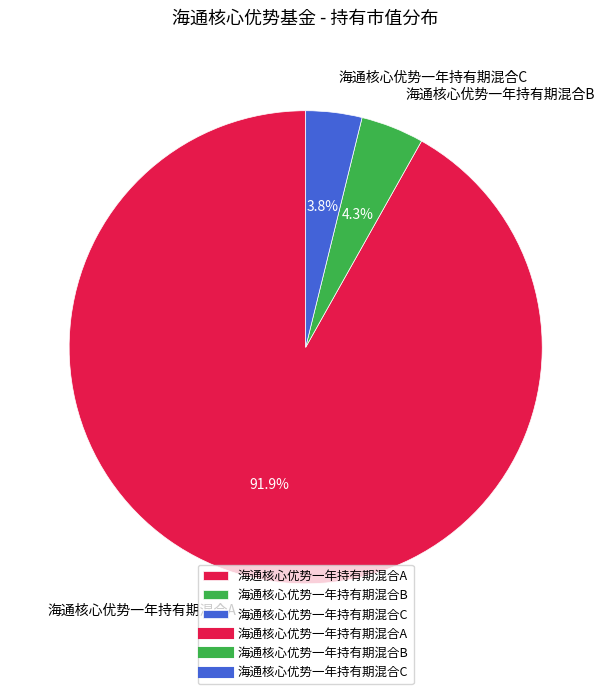

Which has a higher value, 海通核心优势一年持有期混合A or 海通核心优势一年持有期混合C?

海通核心优势一年持有期混合A